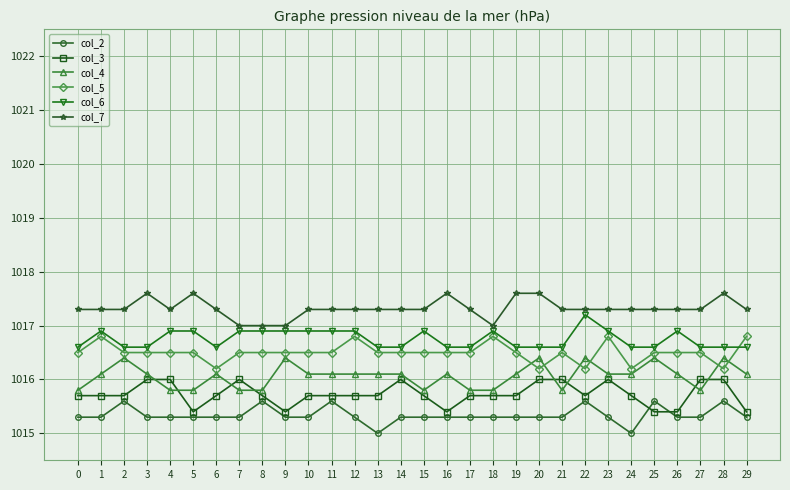

Is it true that col_6 equals 1826.1 at 5?

False